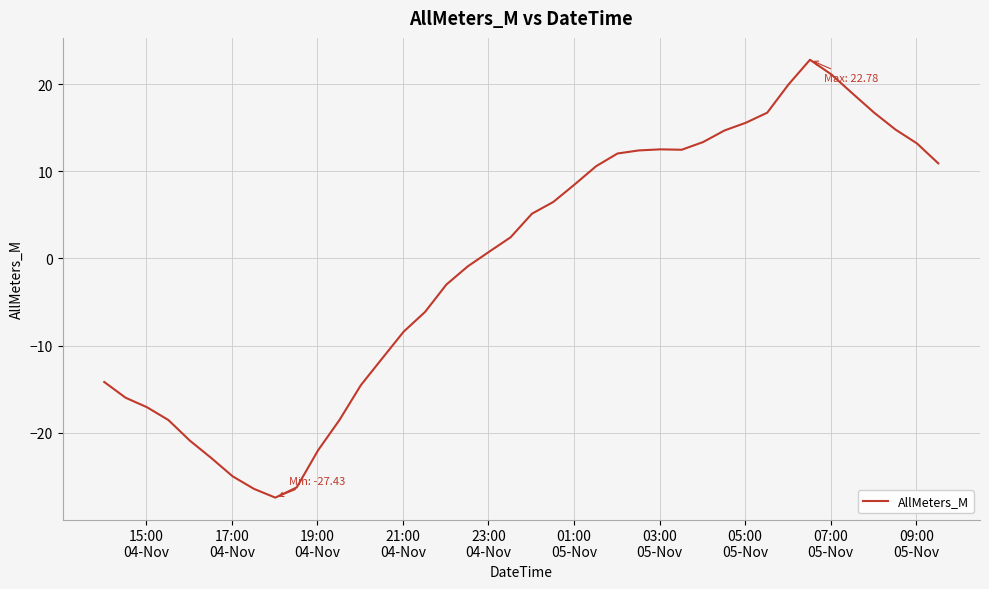

Count the number of categories in the chart.

40